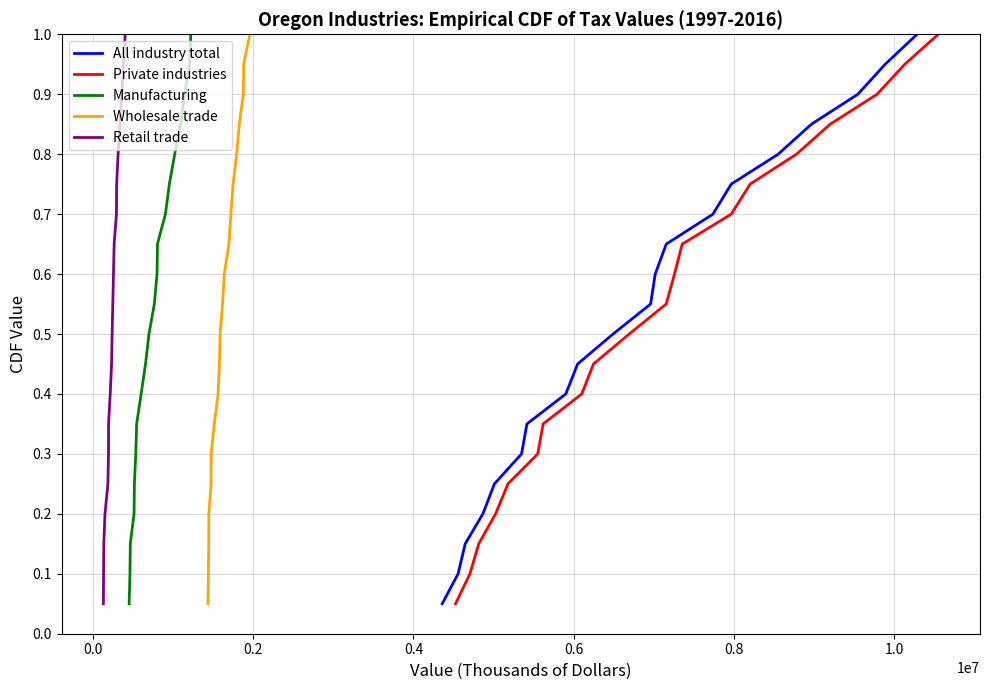

What are all the series names shown in the legend?

All industry total, Private industries, Manufacturing, Wholesale trade, Retail trade